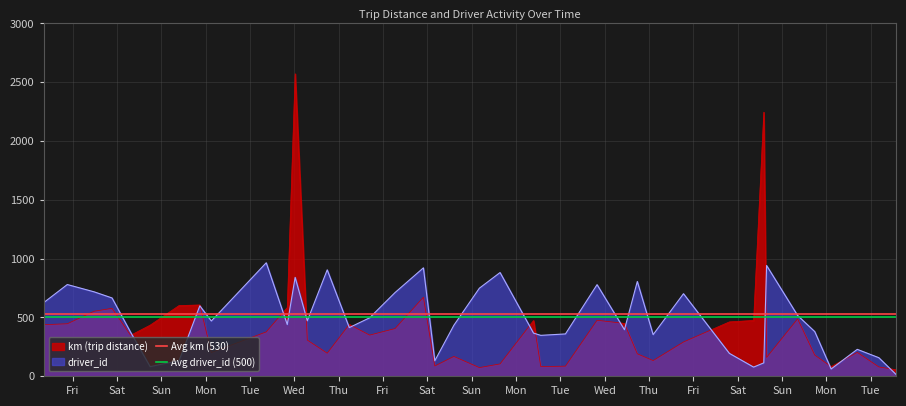

What is the total value across all series at Sat?

1030